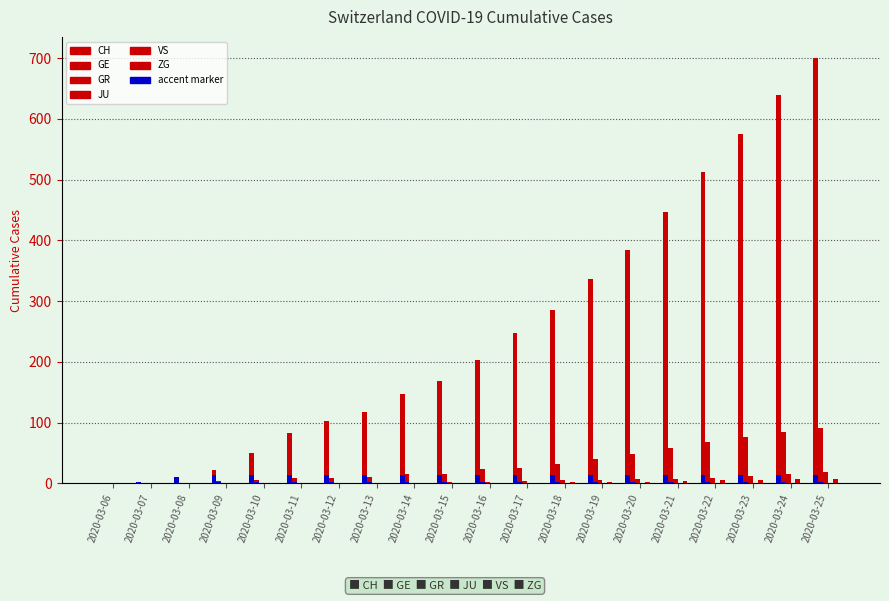

How many series are shown in this chart?

10